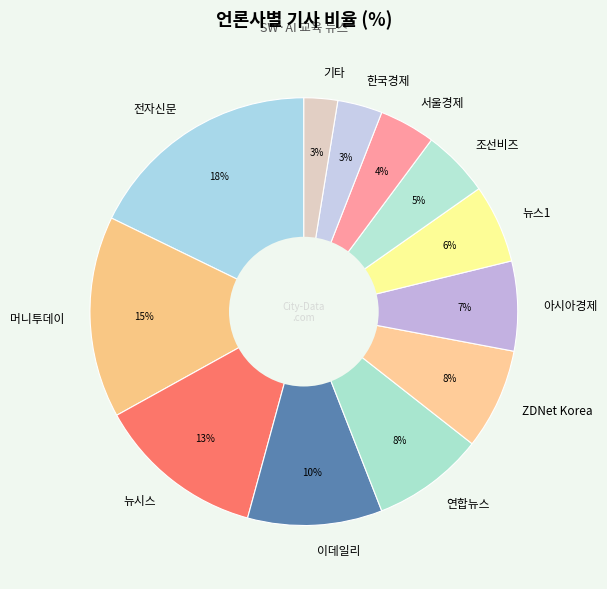

To the nearest percent, what portion does 조선비즈 represent?

5%